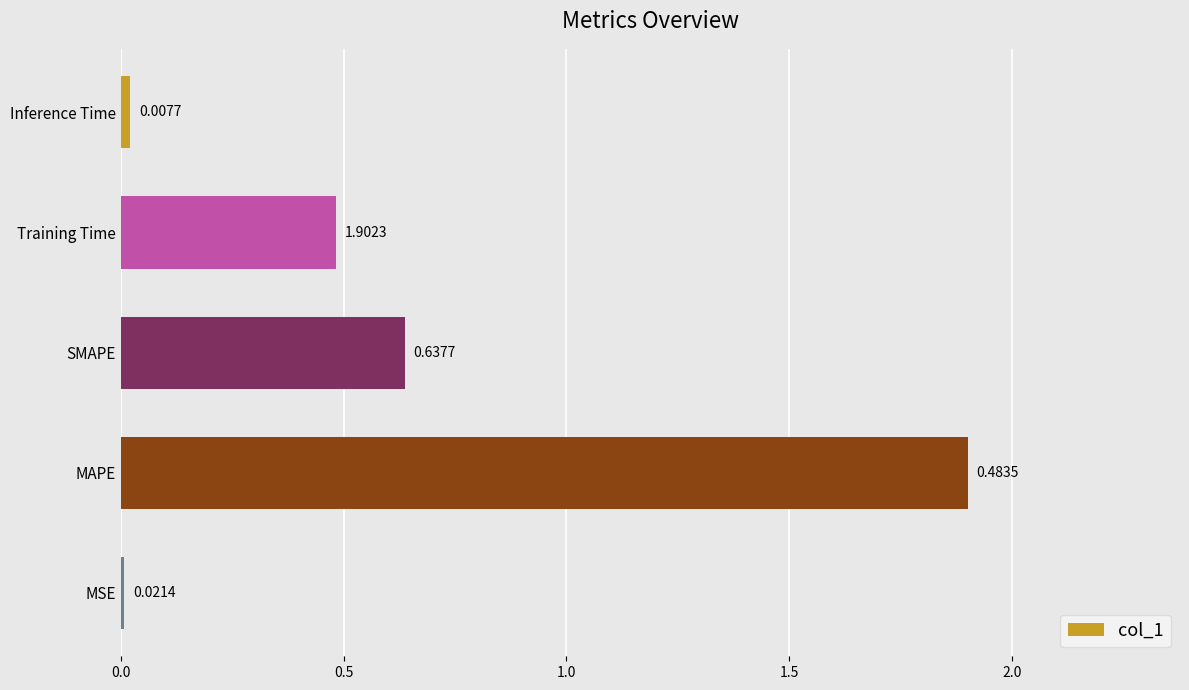

Rank the categories by value from lowest to highest.

MSE, Inference Time, Training Time, SMAPE, MAPE